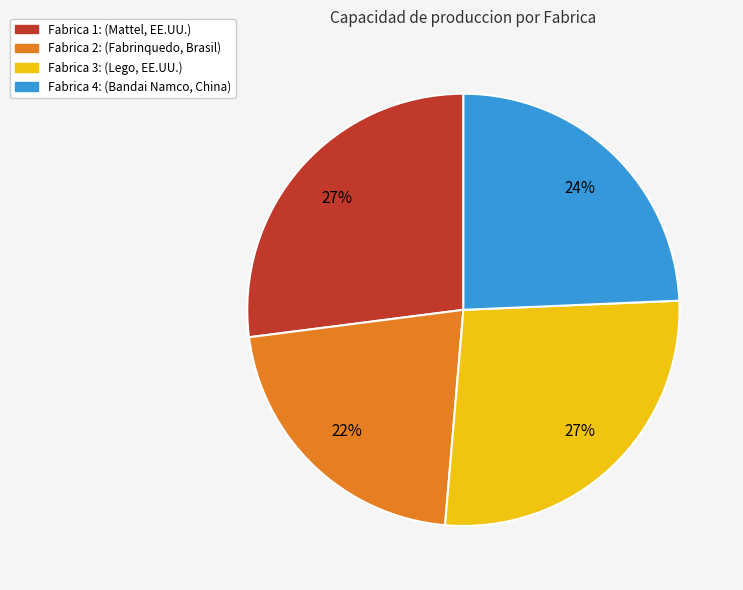

Do Fabrica 1: and Fabrica 2: together represent more than half of the pie?

No